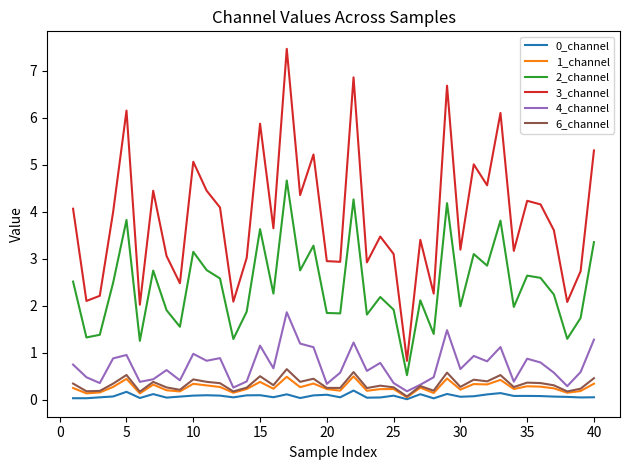

Which series has the widest spread of values?

3_channel